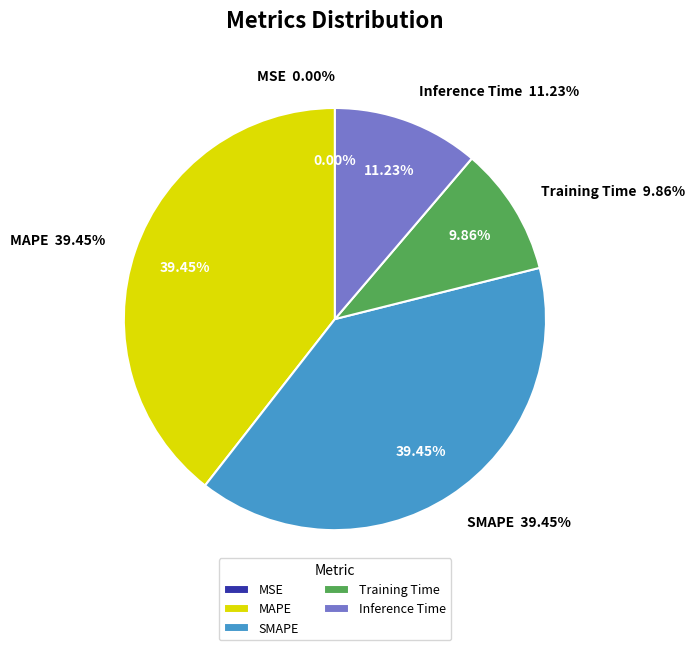

To the nearest percent, what percentage of the pie is SMAPE?

39%